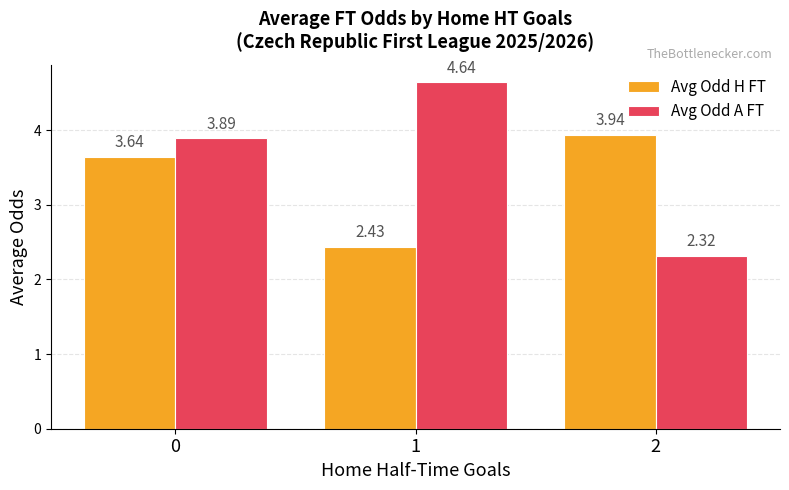

How many values in the Avg Odd H FT series are below 3?

1